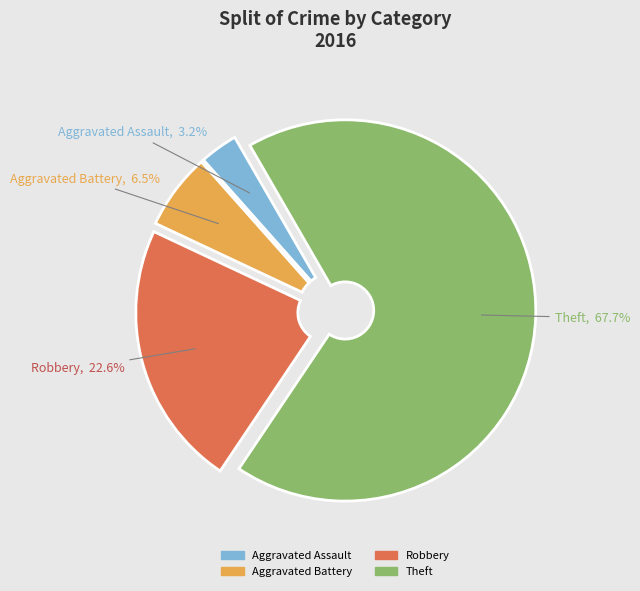

Does Theft account for over 50% of the chart?

Yes